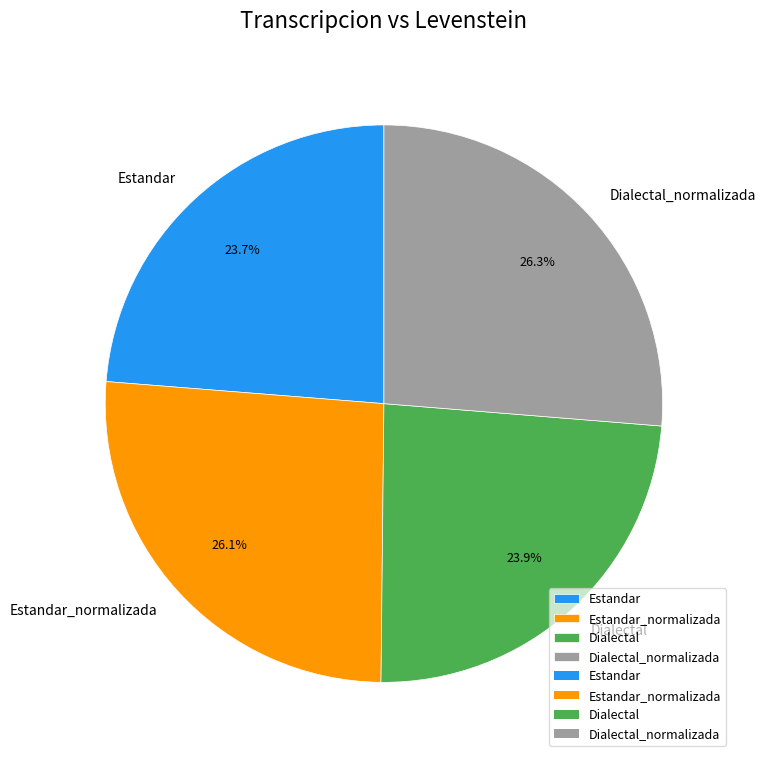

Does Estandar represent more than half of the total?

No